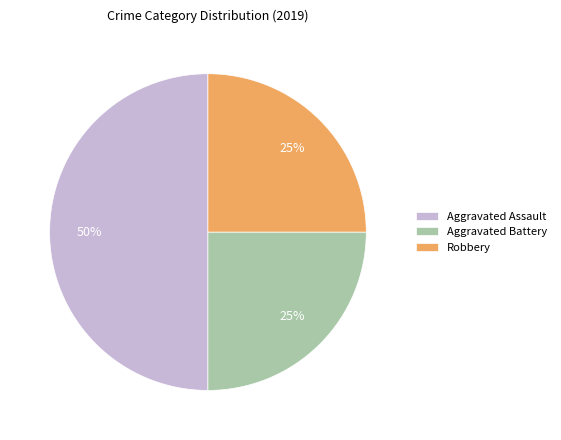

Which category has the biggest portion of the pie?

Aggravated Assault